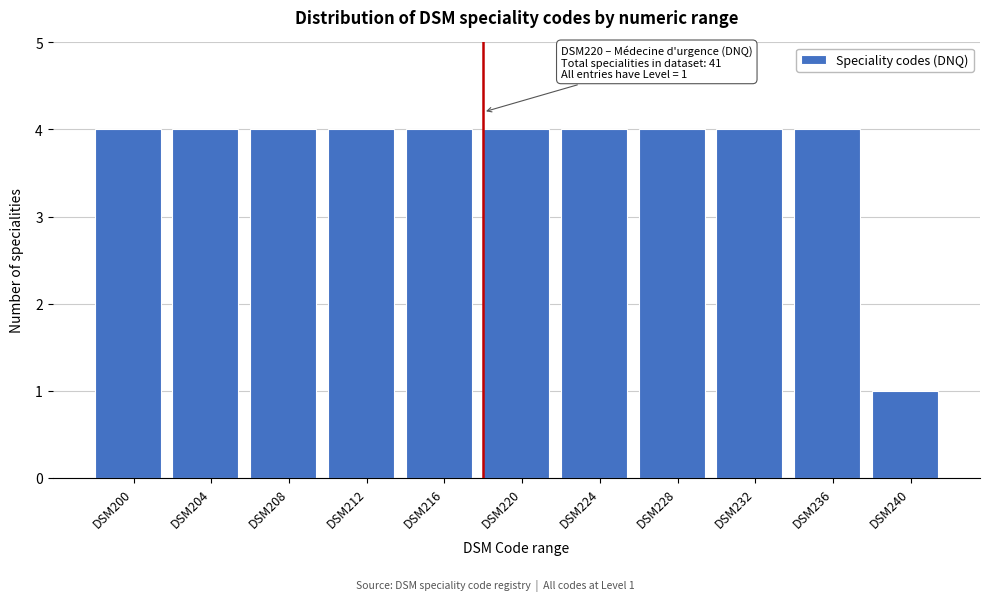

Reading left to right, extract all data points from this chart.

4	4	4	4	4	4	4	4	4	4	1